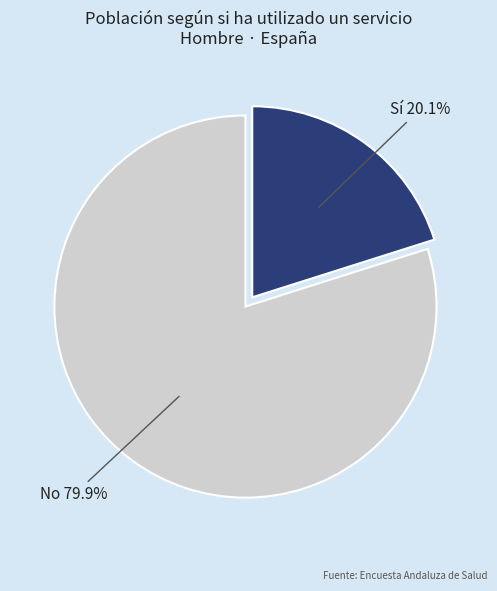

Count the number of slices in the pie.

2